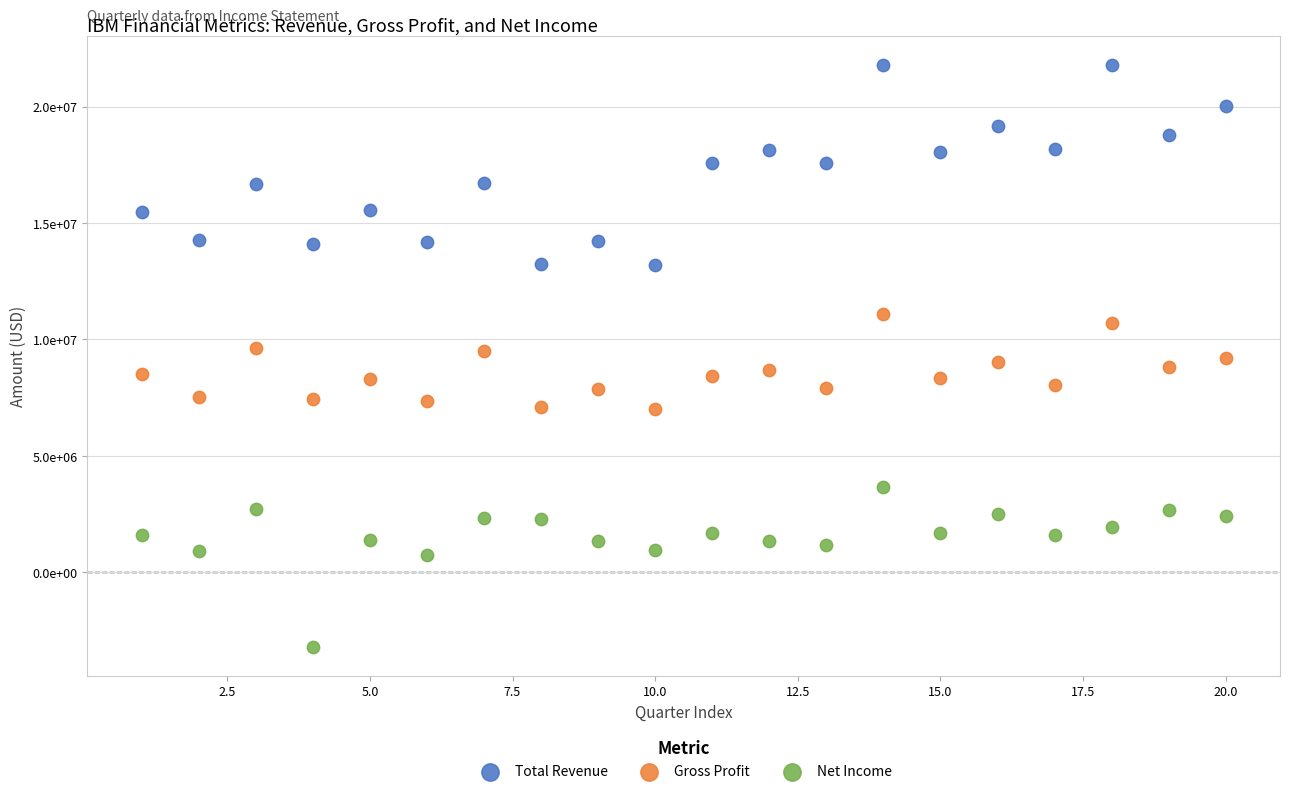

What are all the series names shown in the legend?

Total Revenue, Gross Profit, Net Income